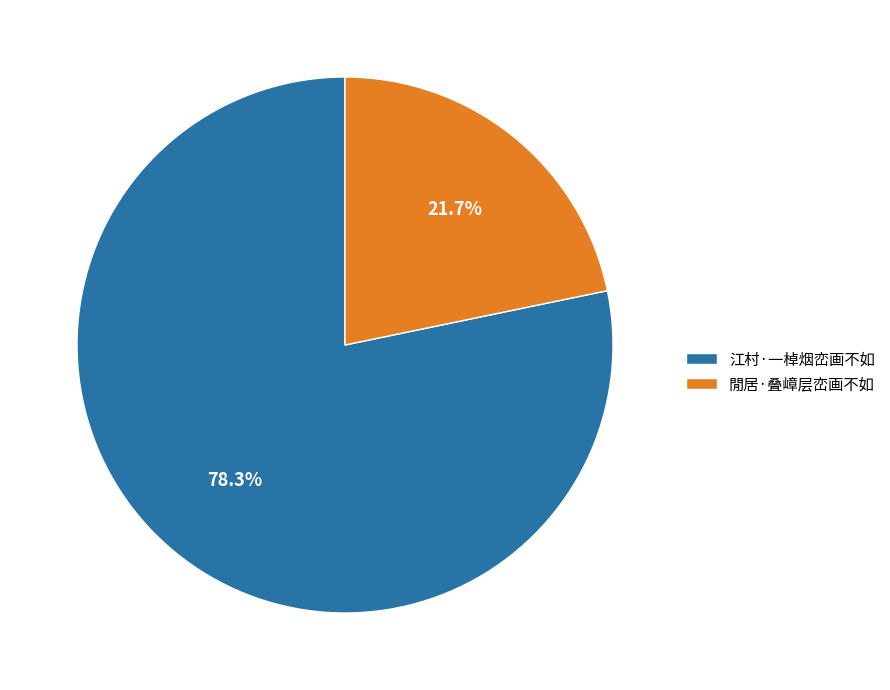

Which category has the smallest portion of the pie?

閒居·叠嶂层峦画不如